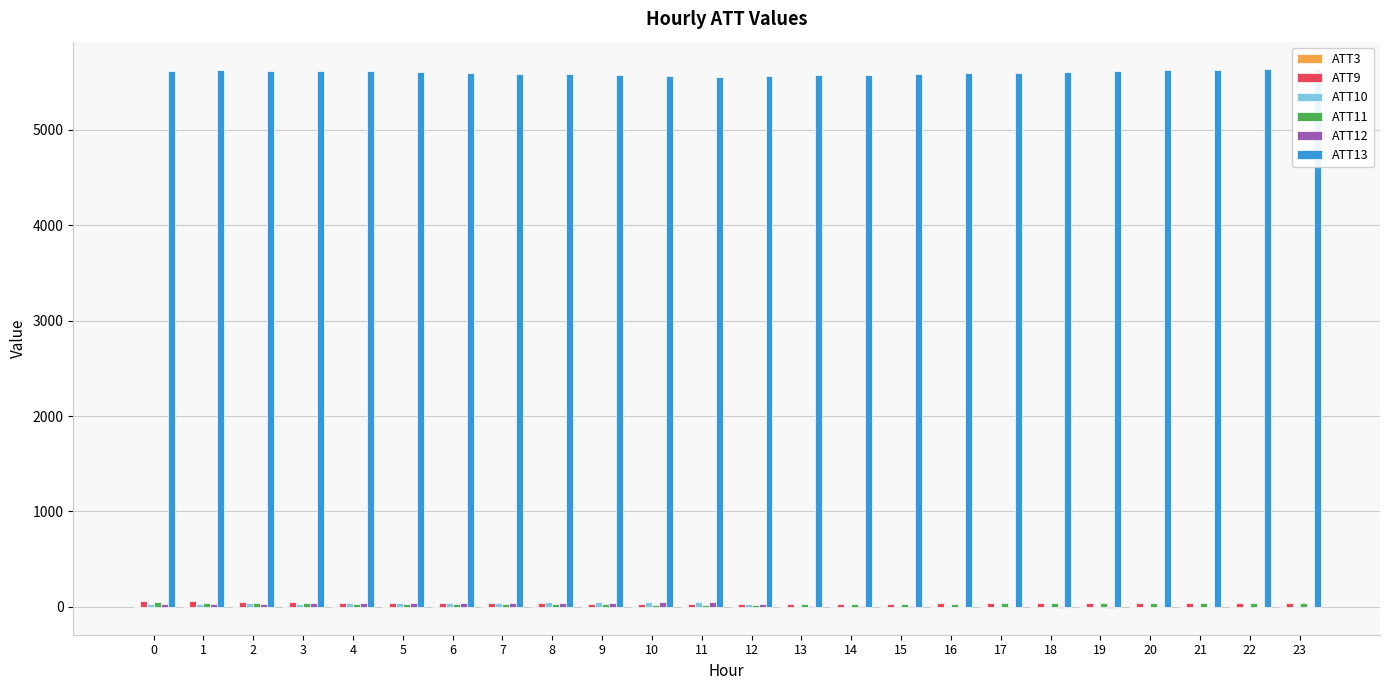

What is the value of the ATT10 bar at the 4th from the left?

33.5